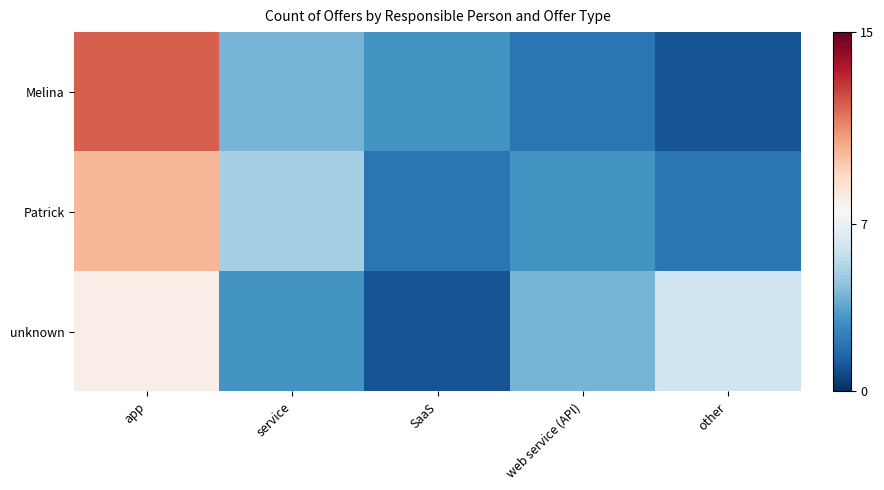

How many distinct data groups are displayed?

3